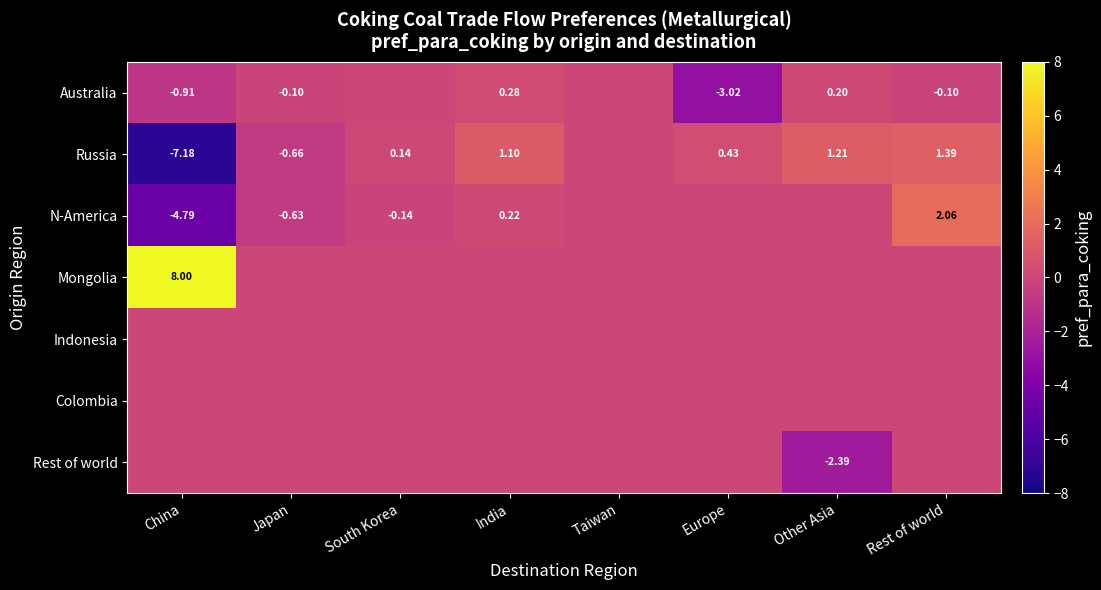

Is it true that Mongolia equals 0.0 at India?

True